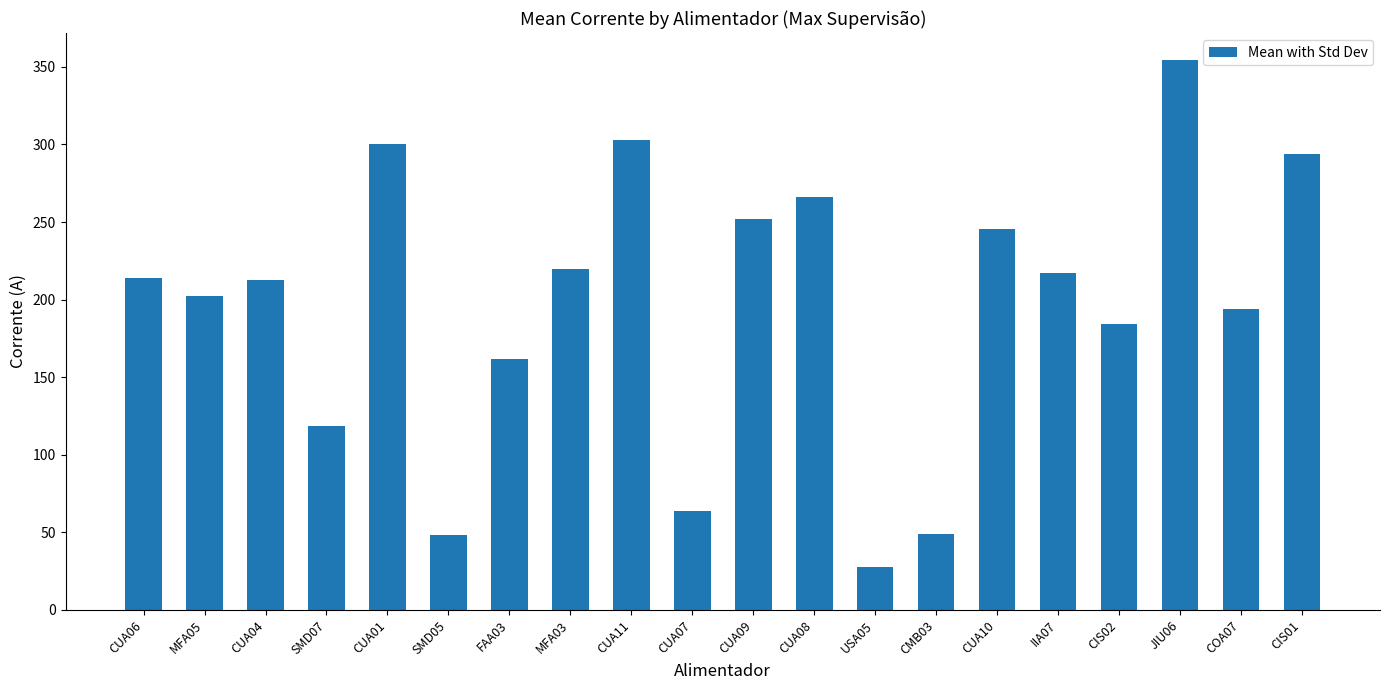

True or false: the data shows 202.4 at MFA05.

True